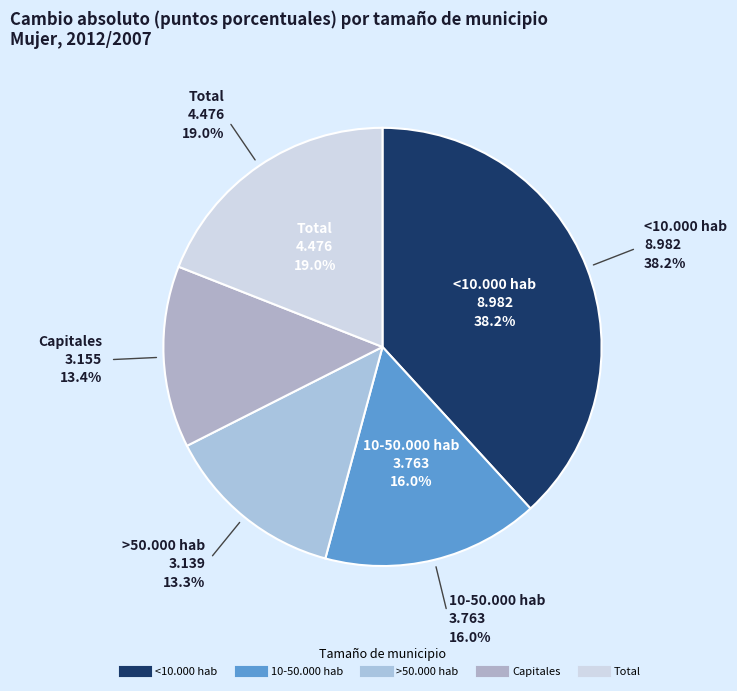

Rank the categories by value from lowest to highest.

>50.000 hab, Capitales, 10-50.000 hab, Total, <10.000 hab